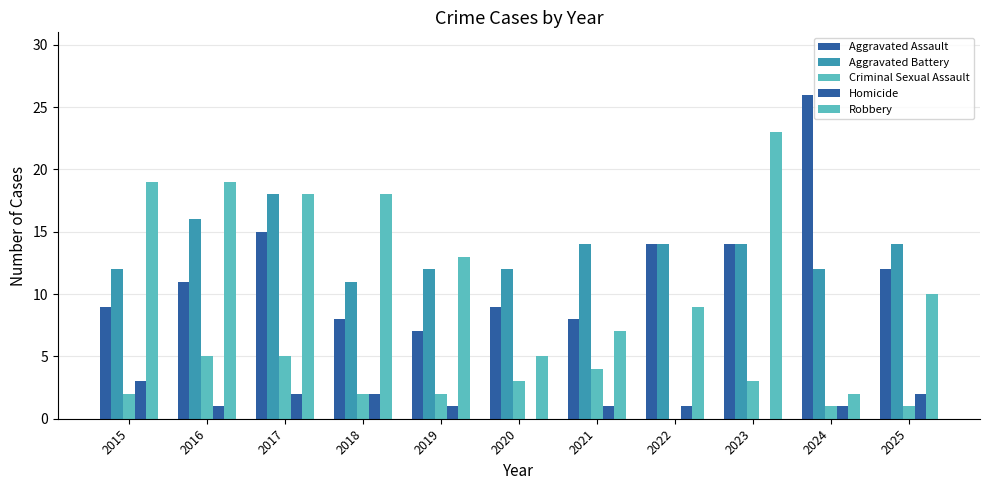

How many groups of bars are there?

11